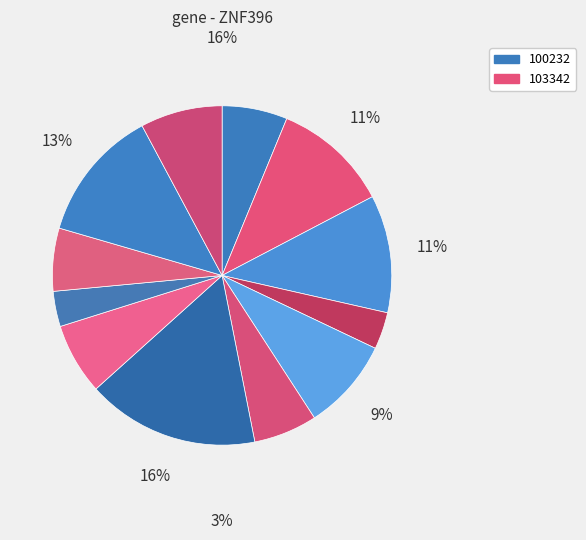

Count the number of slices in the pie.

12